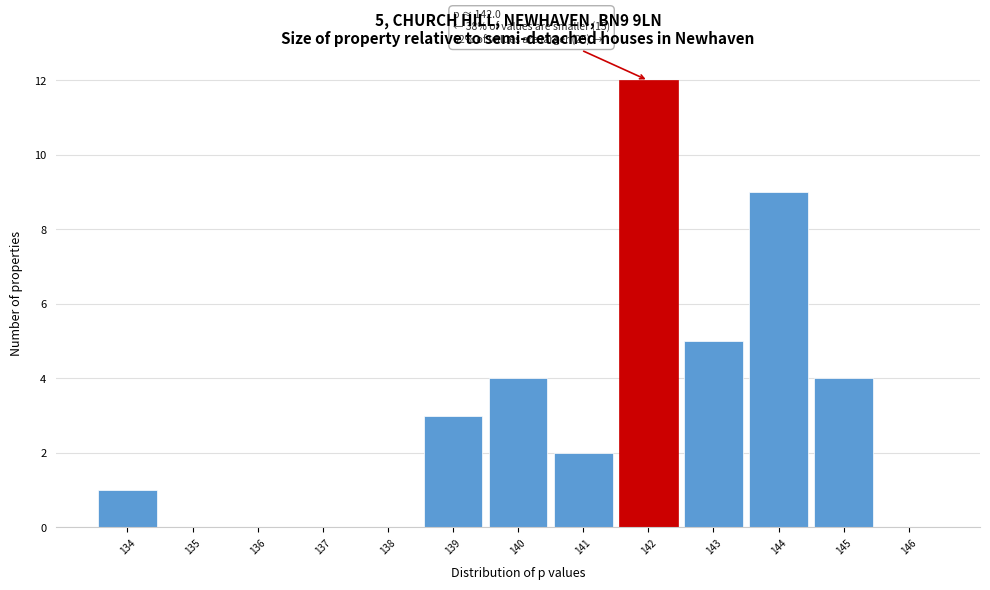

Over which range of the x-axis is the bar tallest?

141.5 to 142.5